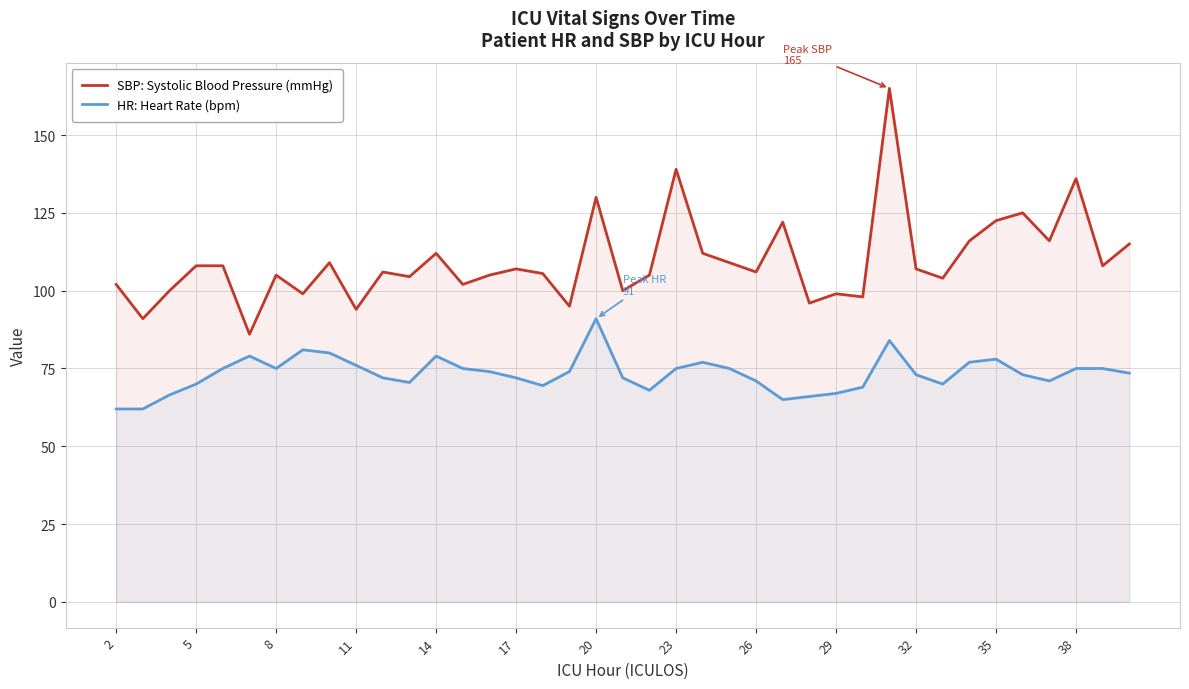

At how many categories does at least one series exceed 88?

38